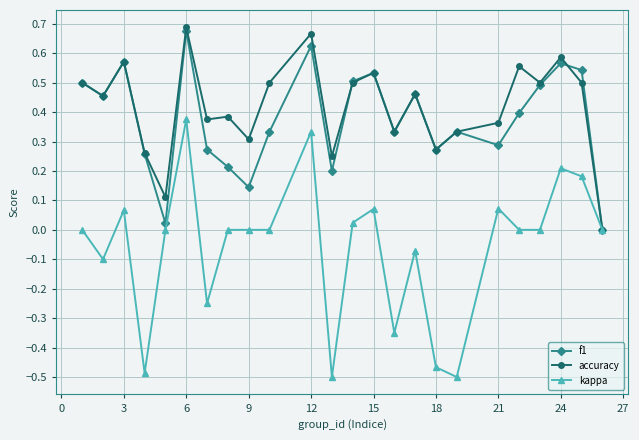

Which series has the widest spread of values?

kappa